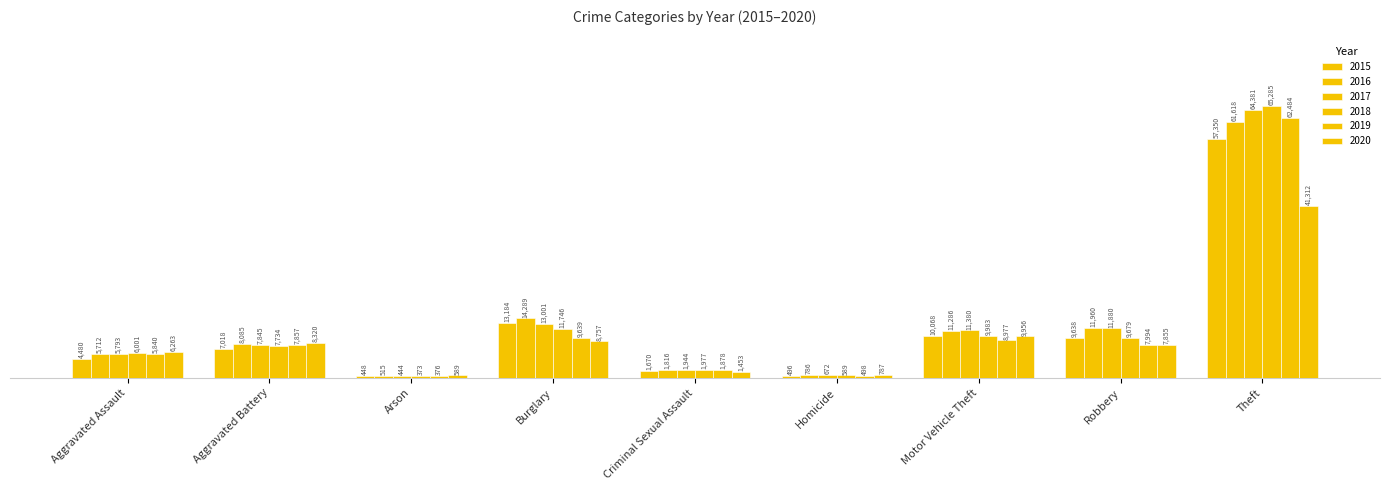

What is the spread (max minus min) of values at Aggravated Assault?

1783